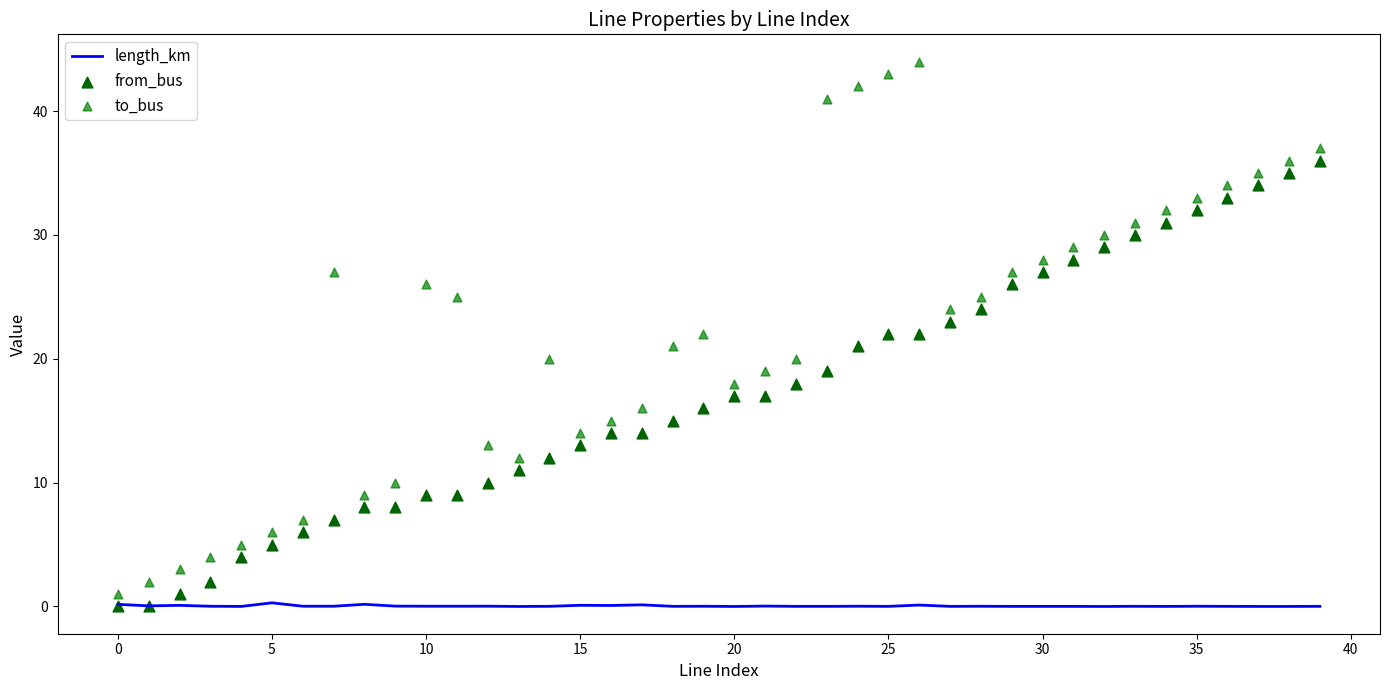

Which series contains the highest Y value?

to_bus